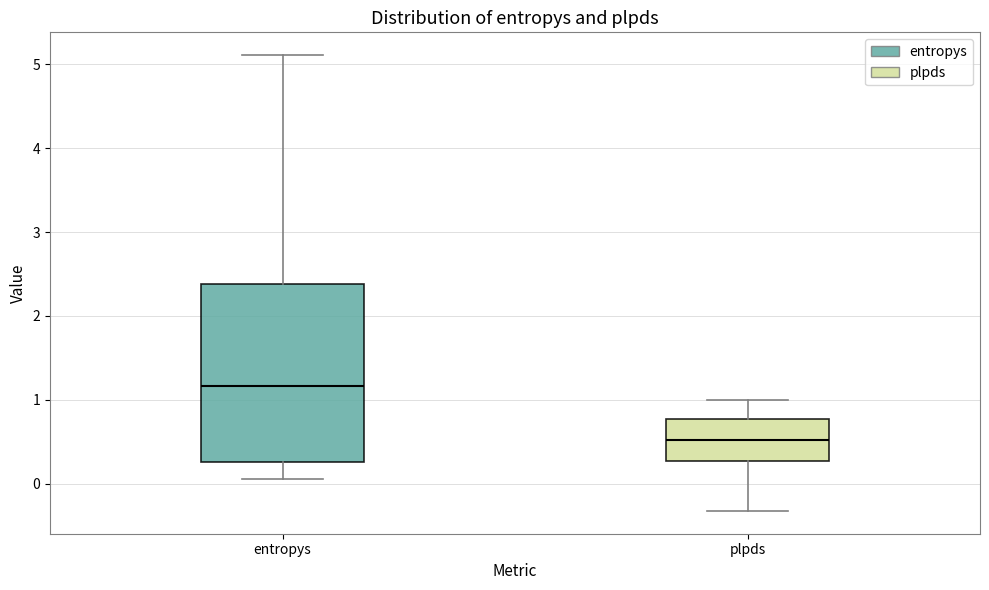

Which box has the lowest median line?

plpds